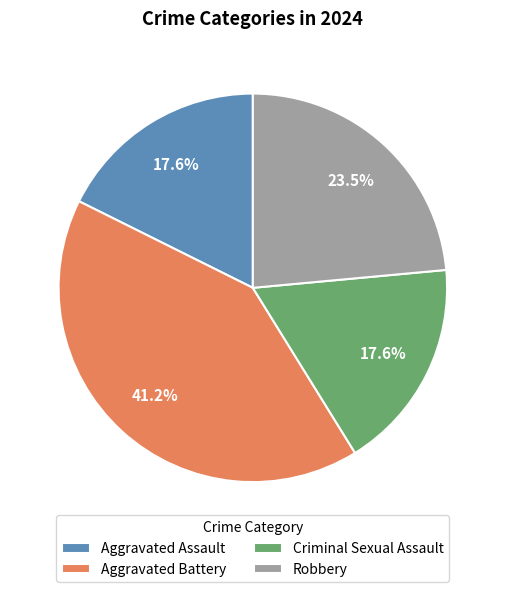

To the nearest percent, what is the difference between the Robbery and Criminal Sexual Assault slice percentages?

6%